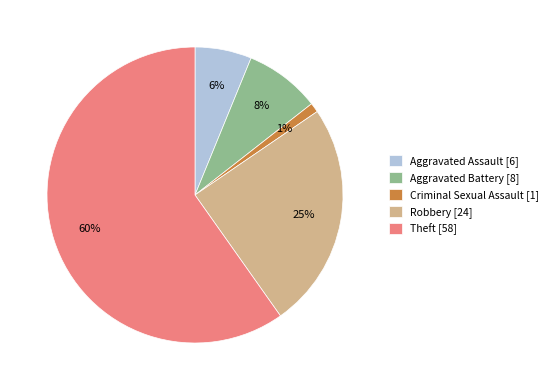

Does Robbery account for over 50% of the chart?

No